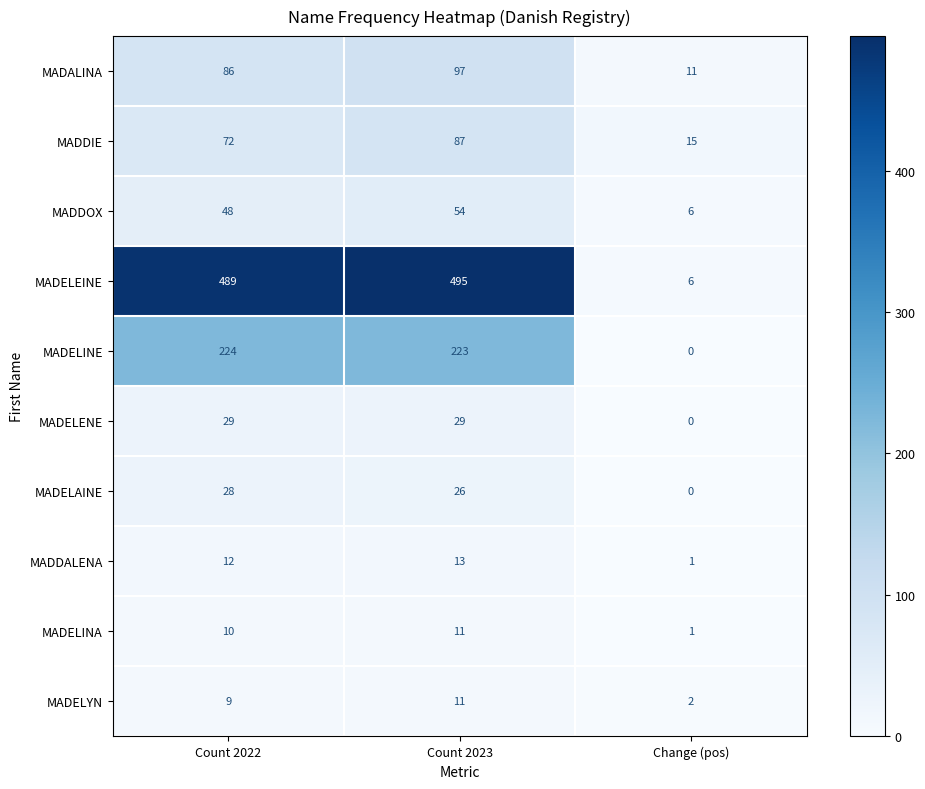

What is the difference between the maximum and minimum values in the MADDOX series?

48